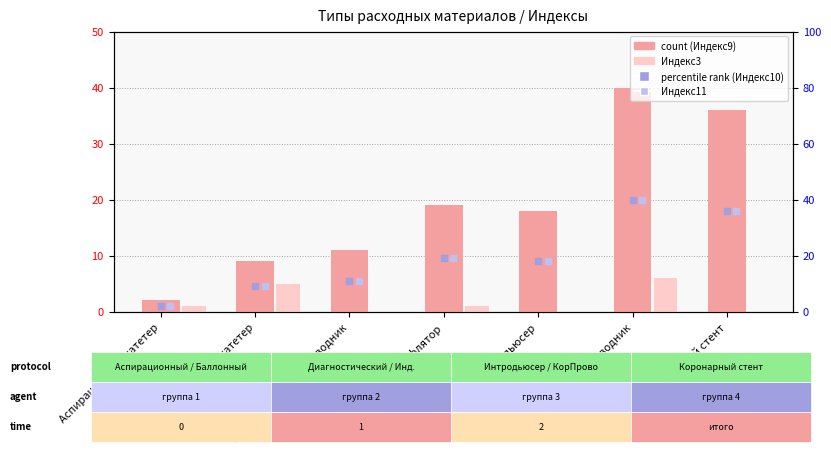

Which series reaches the maximum Y coordinate?

Индекс9 (count)